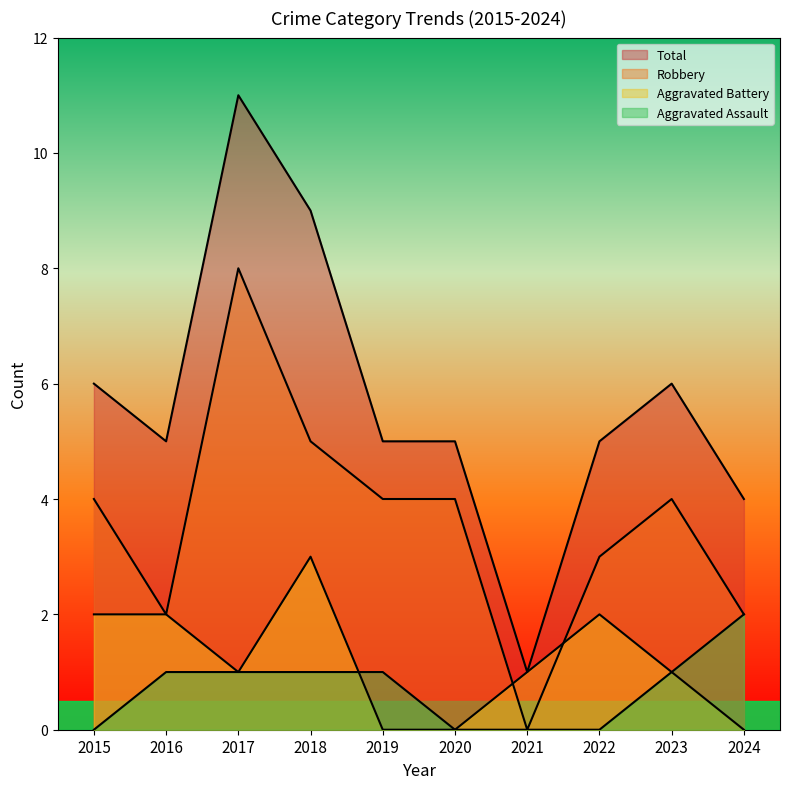

In Total, how many points are lower than both neighbors (excluding endpoints)?

2